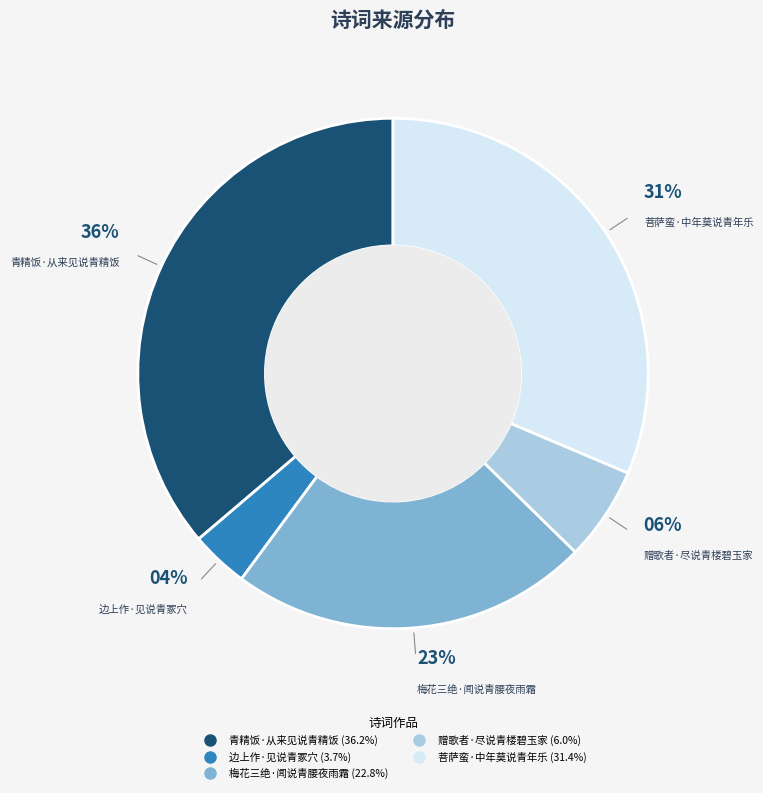

Is it true that 赠歌者·尽说青楼碧玉家 is 6% of the pie?

True